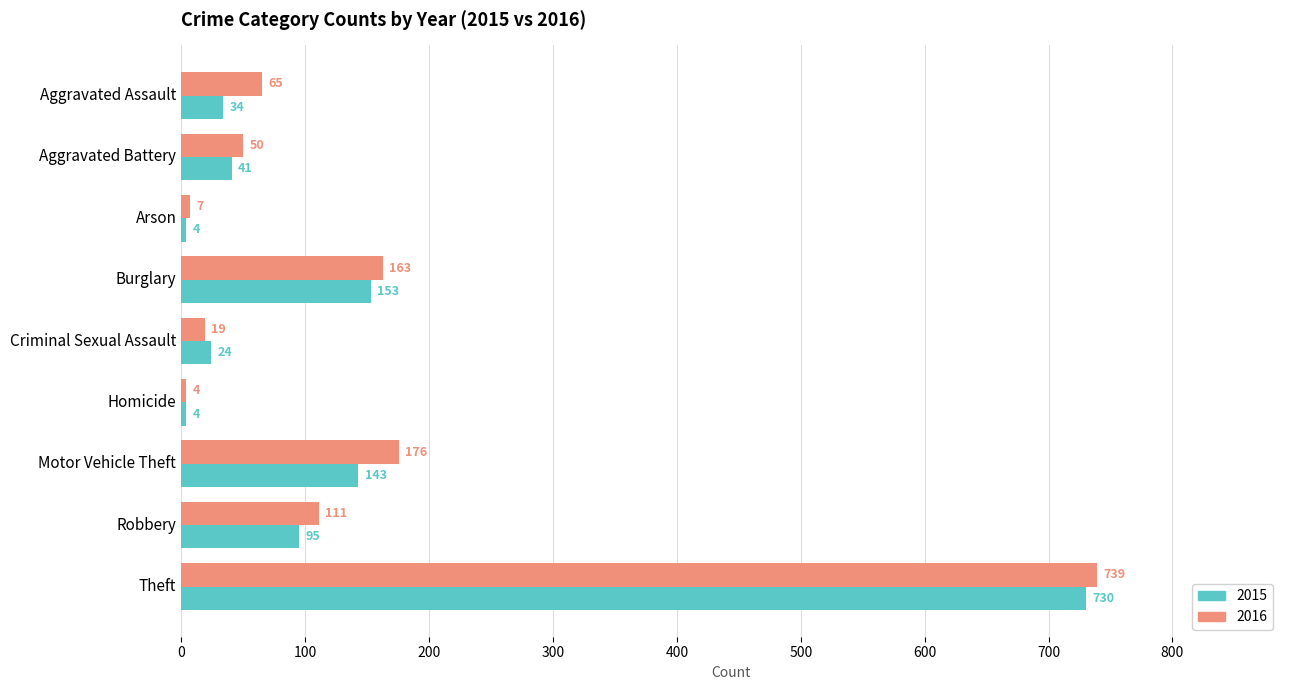

At which label is 2016 closest to 371?

Motor Vehicle Theft